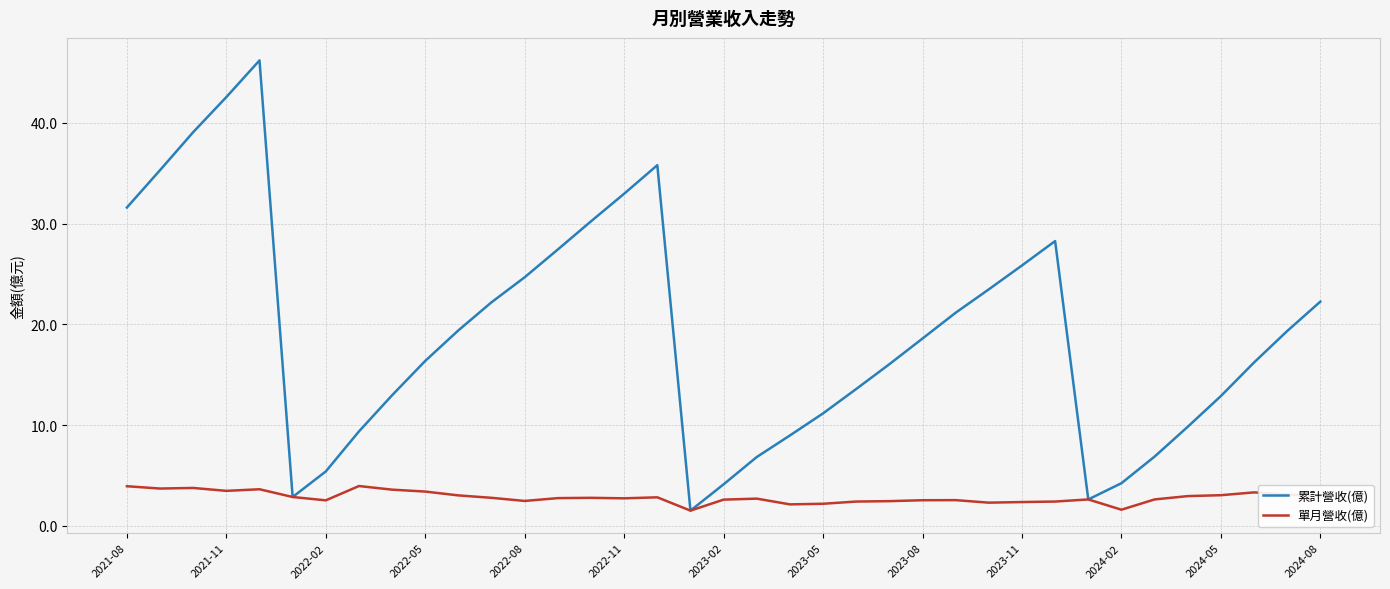

Which series has the largest total across all categories?

累計營收(億)